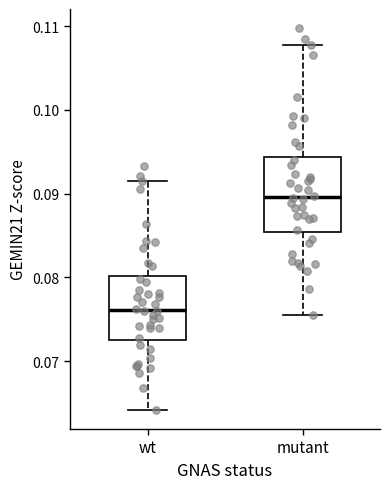

Where does the median line of the box for mutant sit on the y-axis? The values are not printed on the chart, so give them approximately, as read against the axis.

0.090